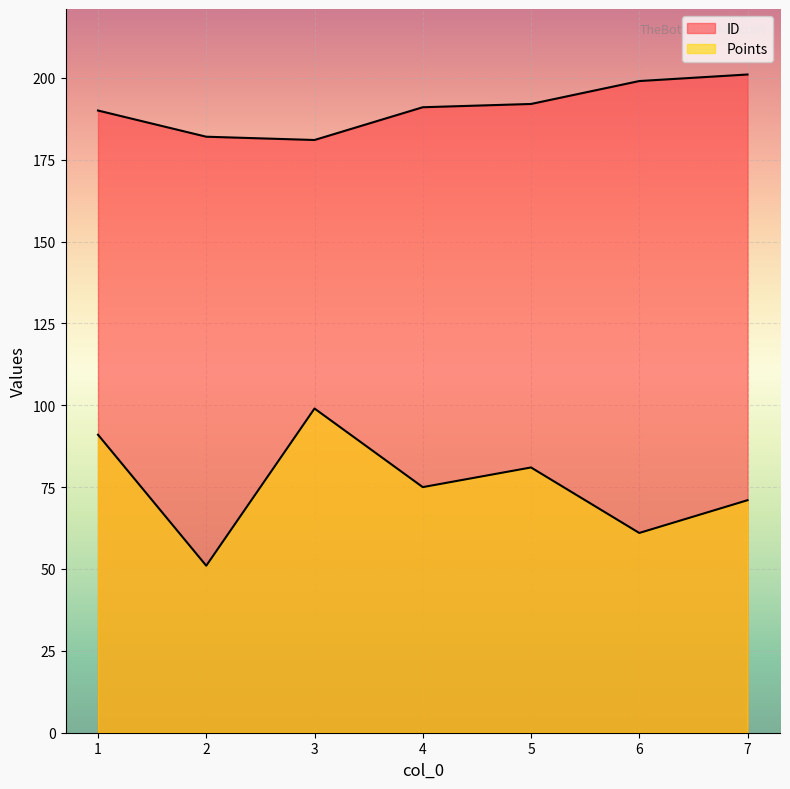

Does the chart display data point markers on the line(s)?

No